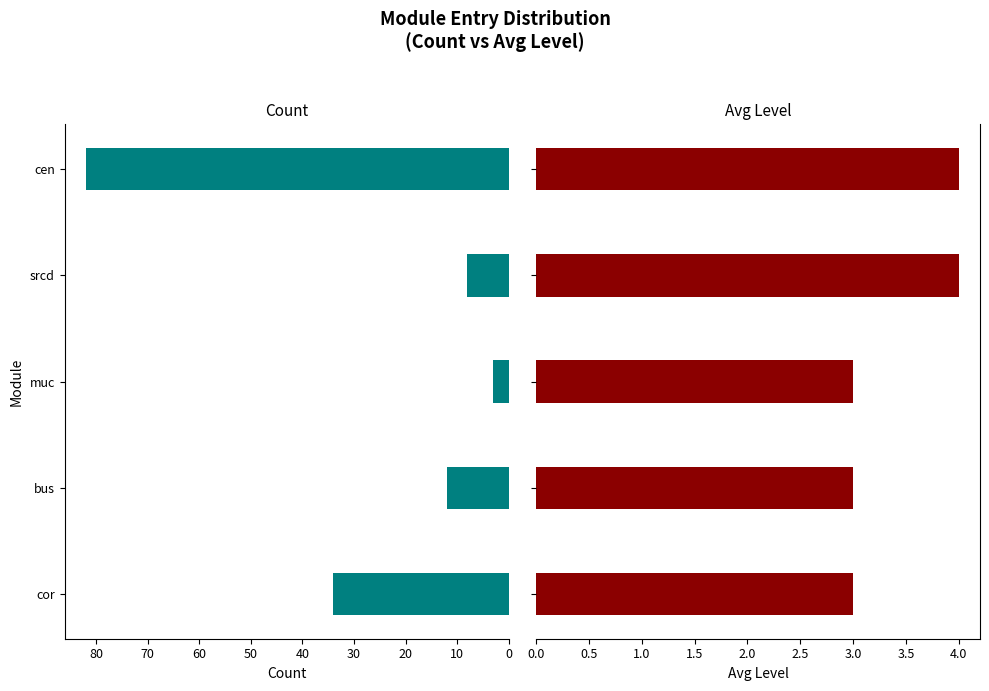

Are the bars grouped side by side (vs. stacked)?

Yes